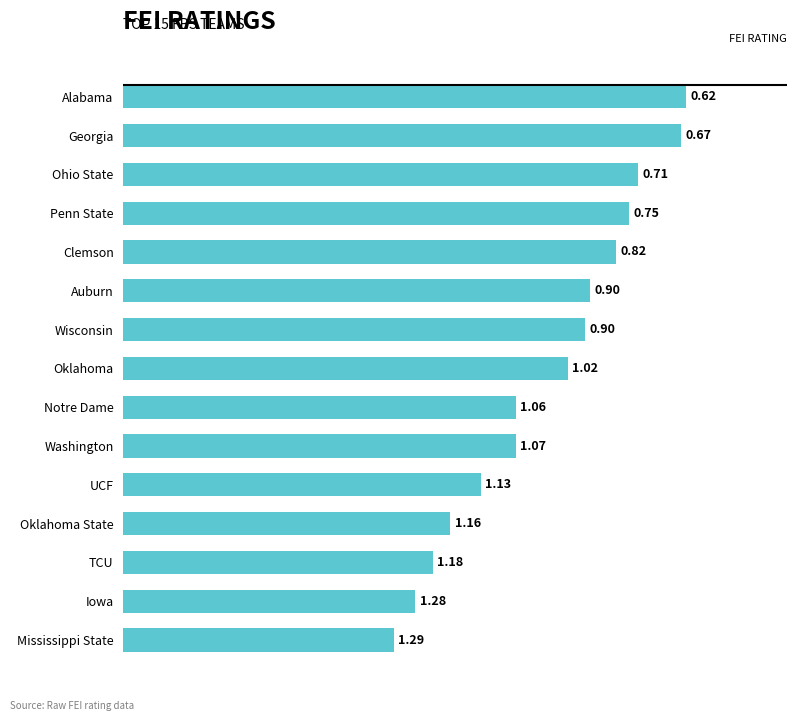

What is the sum of the values at Wisconsin and Alabama?

2.4